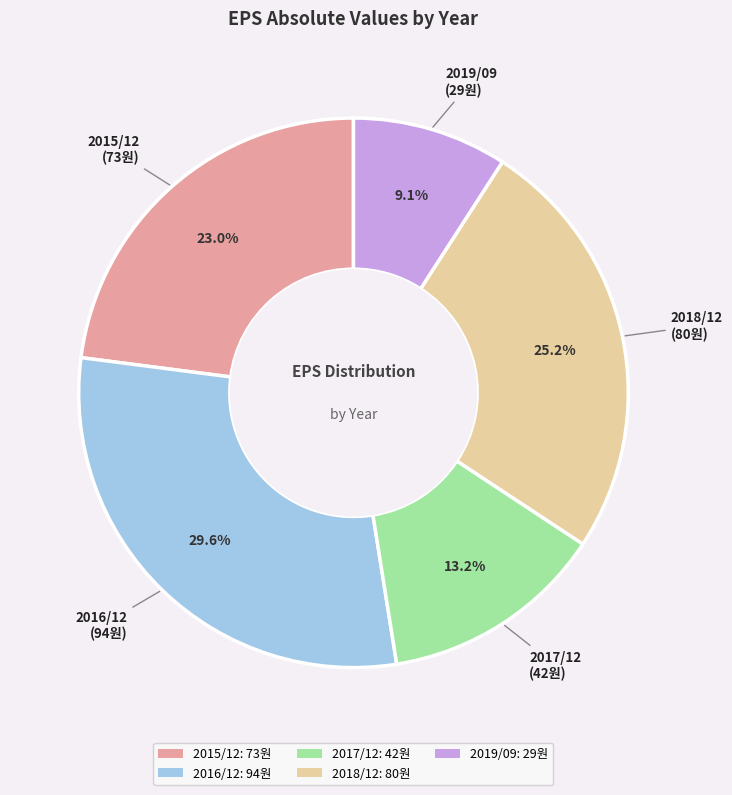

What is the ratio of the value at 2015/12 to the value at 2019/09?

2.5